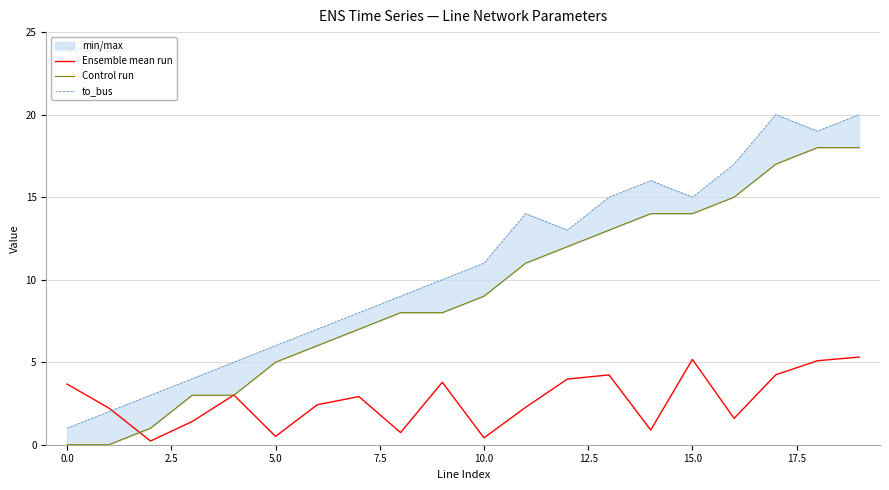

True or false: to_bus has a value of 15.0 at 13.

True